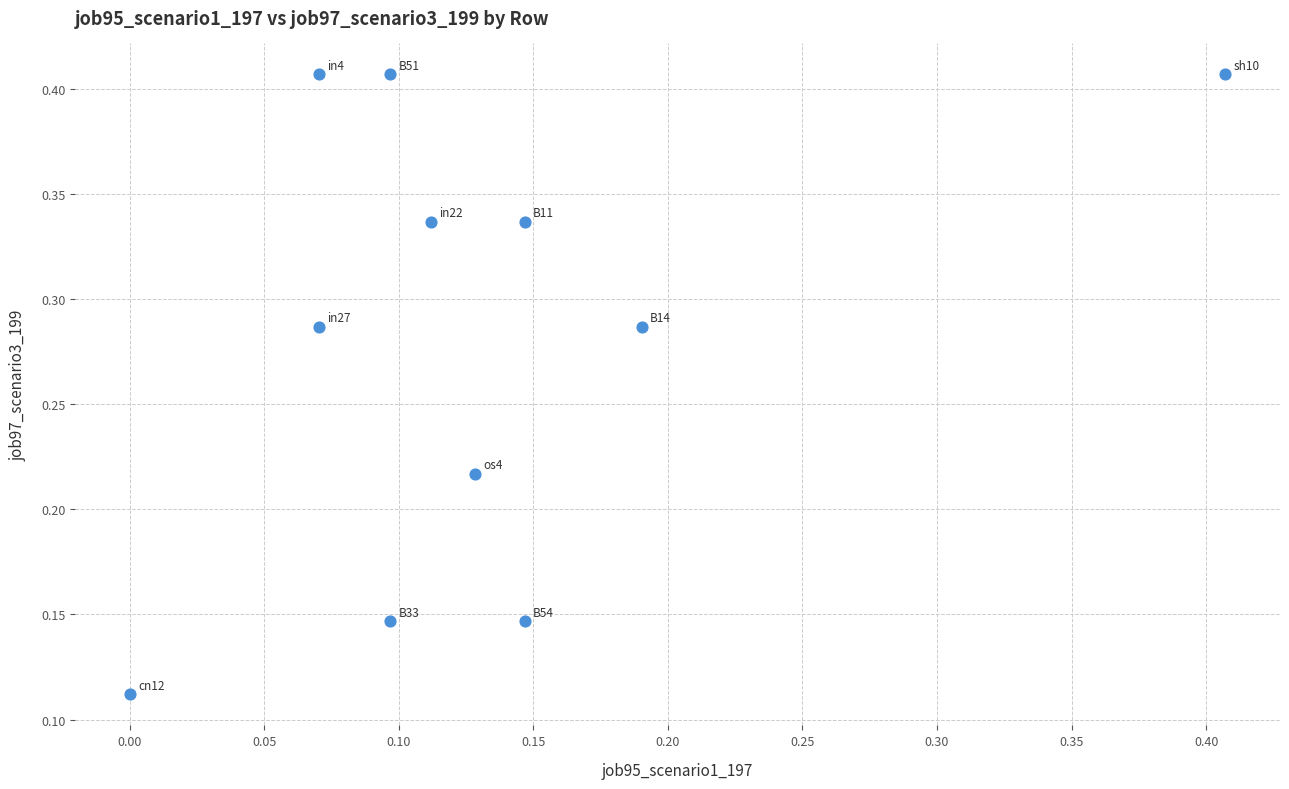

How many points are shown in the scatter plot?

11